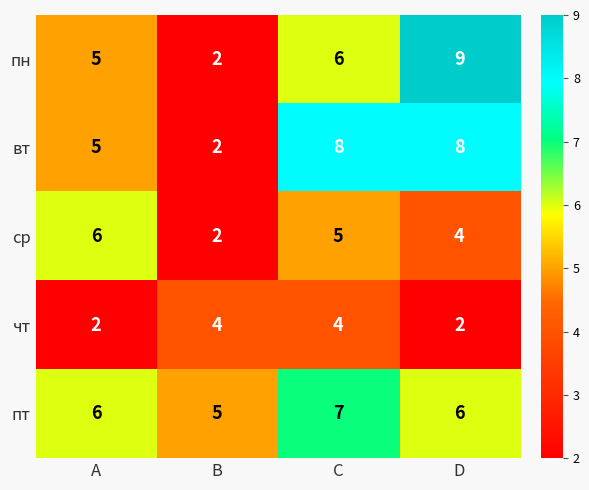

Reading left to right, extract all data points from this chart.

пн: A=5	B=2	C=6	D=9
вт: A=5	B=2	C=8	D=8
ср: A=6	B=2	C=5	D=4
чт: A=2	B=4	C=4	D=2
пт: A=6	B=5	C=7	D=6